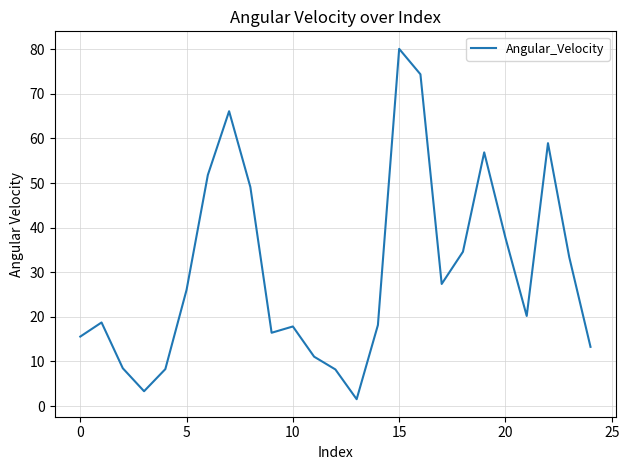

What is the average value?

30.3